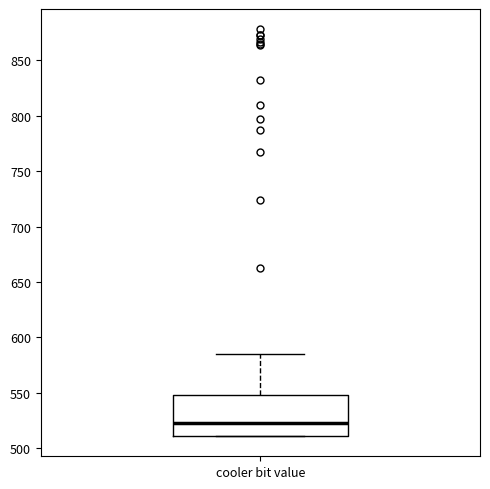

Where is the upper edge of the box for cooler bit value on the y-axis? The values are not printed on the chart, so give them approximately, as read against the axis.

550